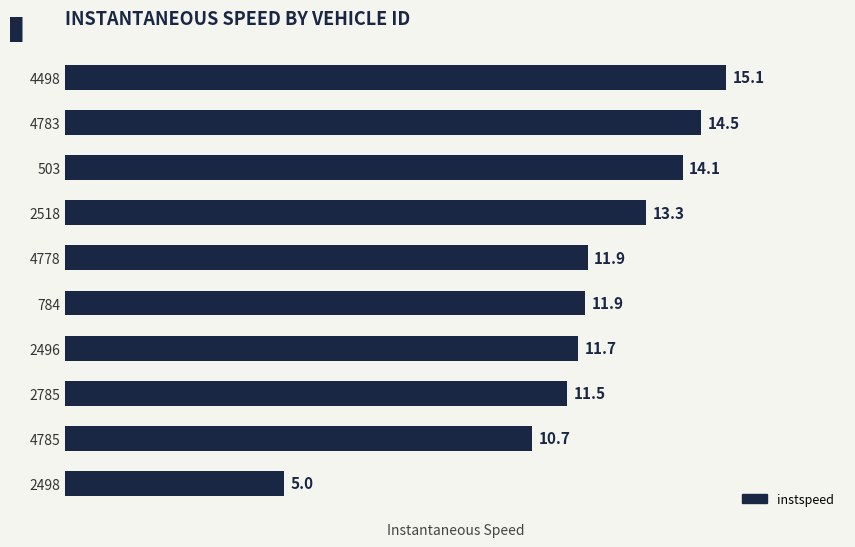

The value at 784 is 11.9. True or false?

True